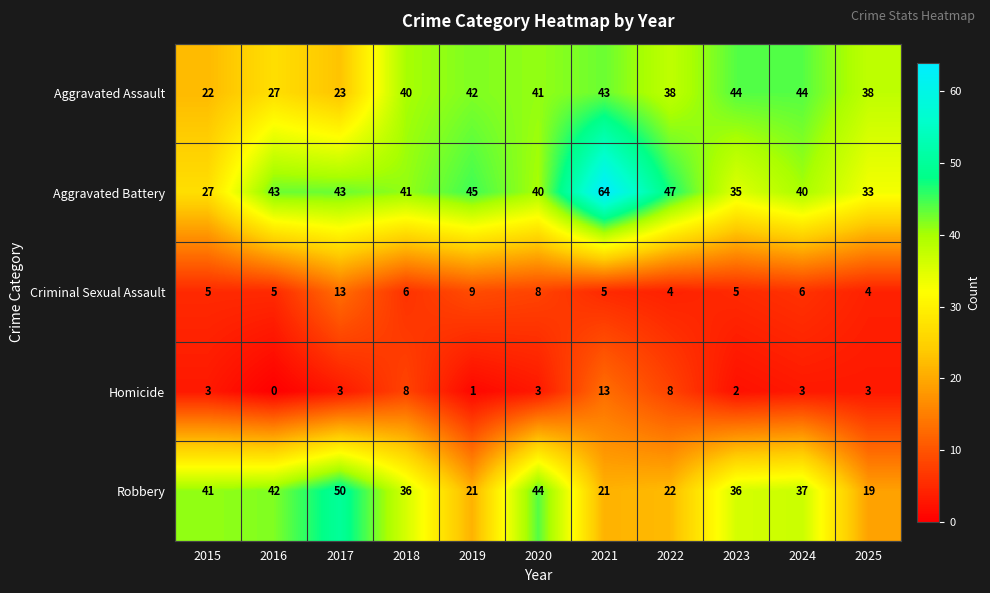

Rank the series at 2022 from lowest to highest value.

Criminal Sexual Assault, Homicide, Robbery, Aggravated Assault, Aggravated Battery